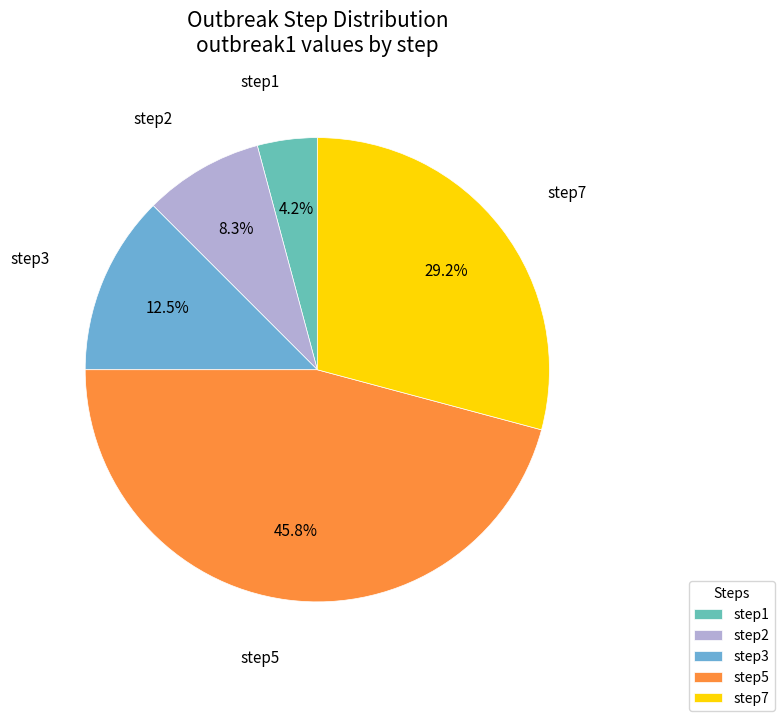

Does step7 represent more than half of the total?

No